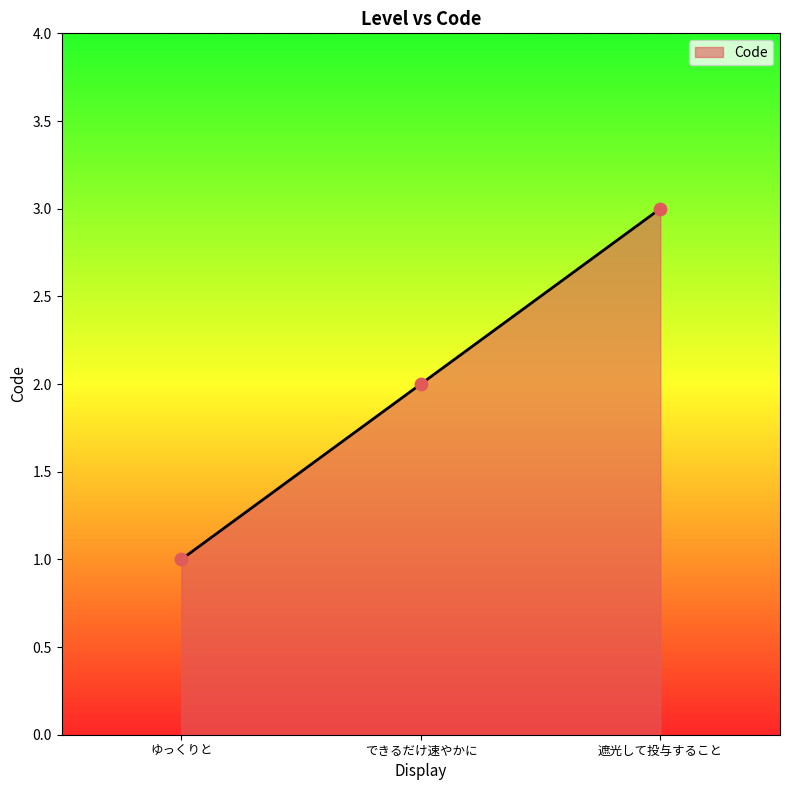

What is the ratio of the value at 遮光して投与すること to the value at ゆっくりと?

3.0